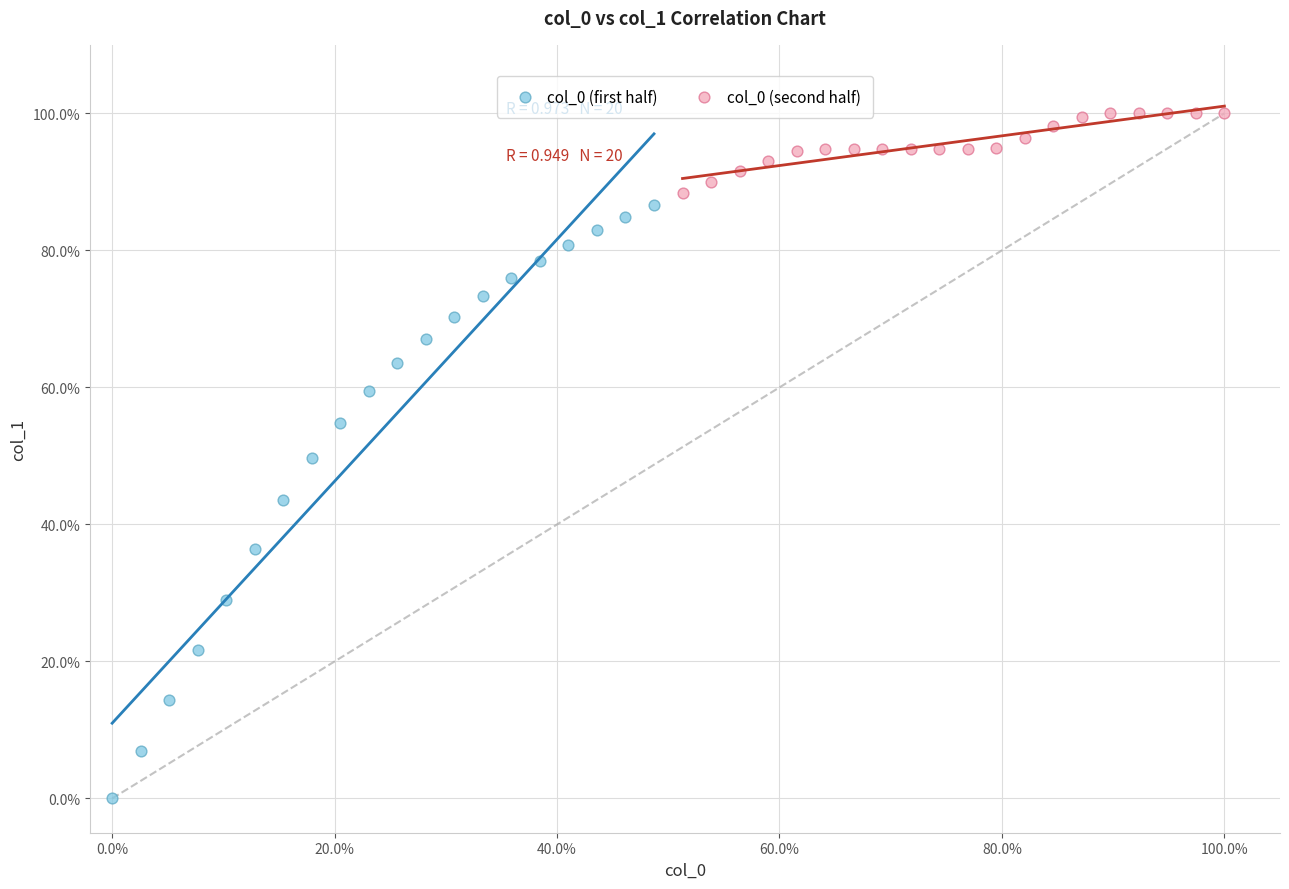

Which series contains the highest Y value?

col_0 (second half)